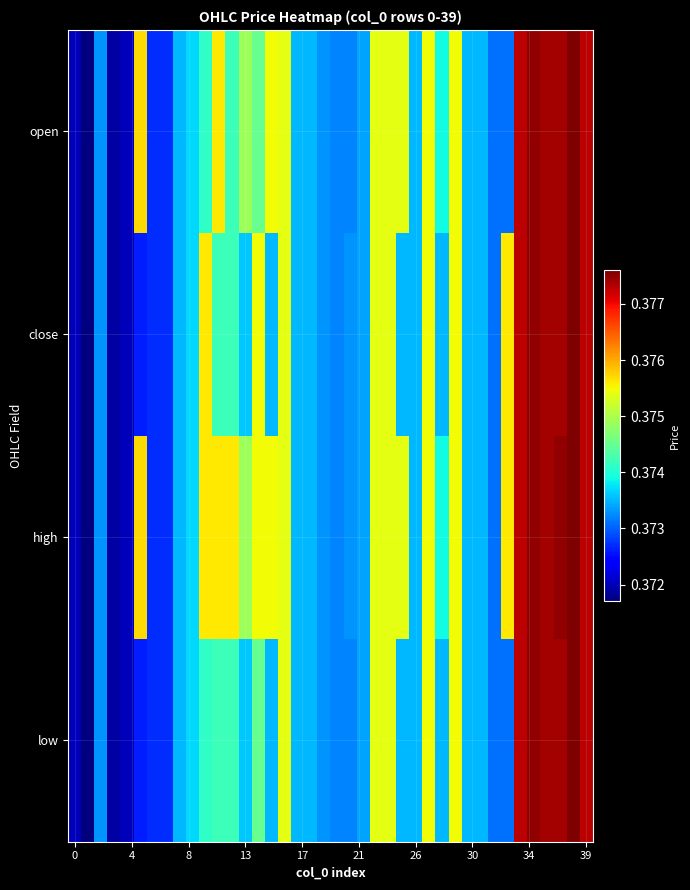

How many series are shown in this chart?

4